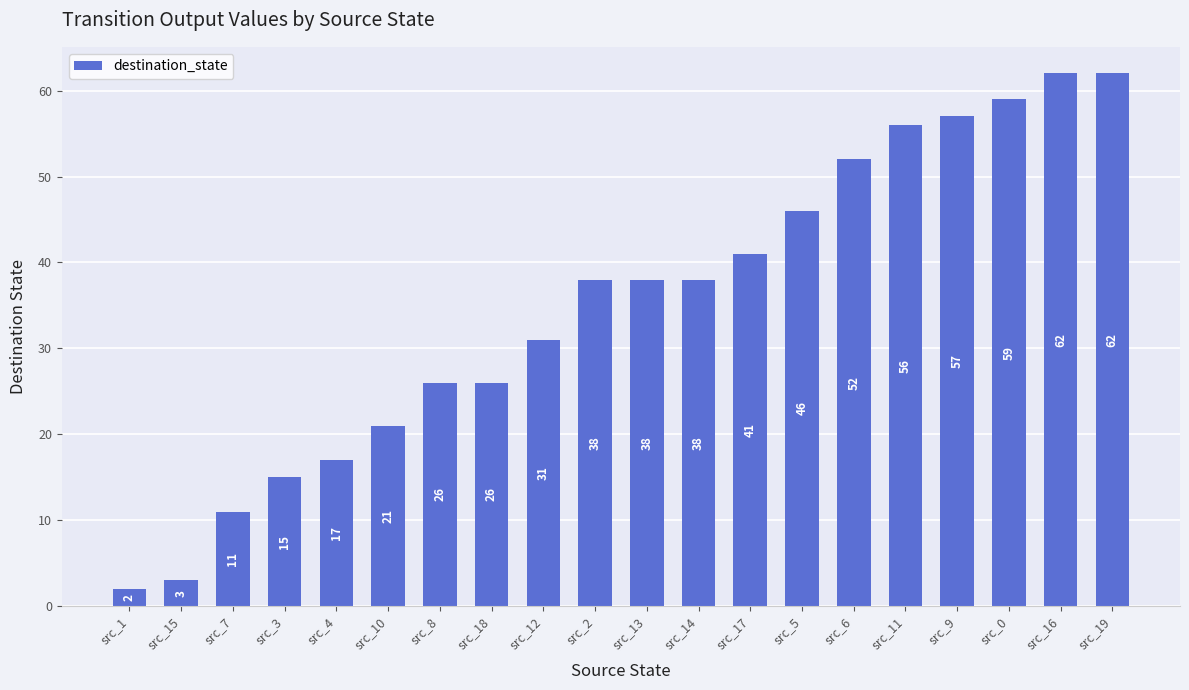

What is the difference between the maximum and minimum values?

60